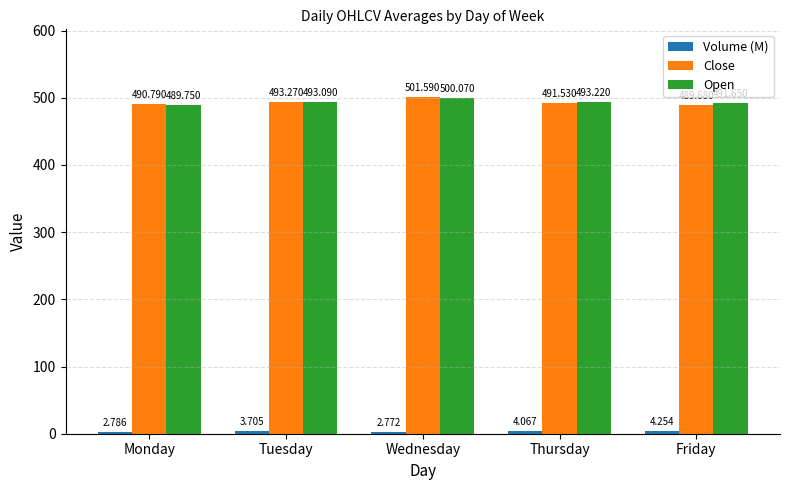

Which series has the largest total across all categories?

Open